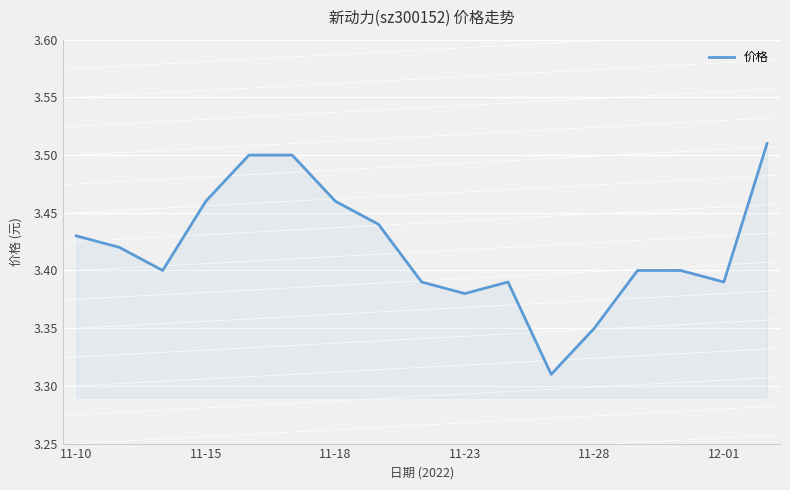

How many distinct data groups are displayed?

1